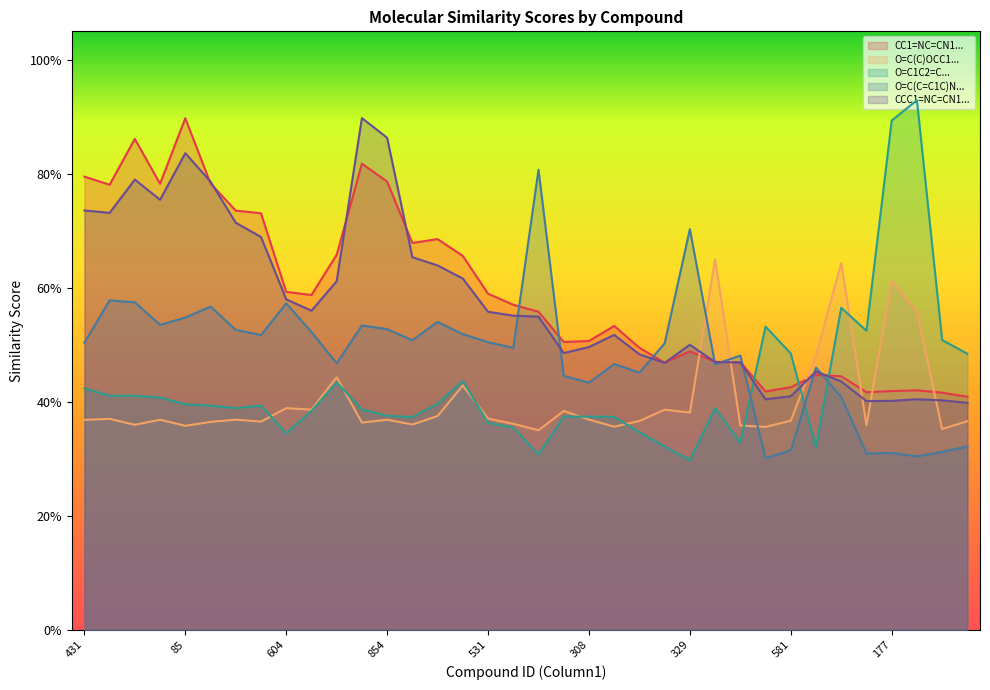

What is the greatest value displayed?

0.9